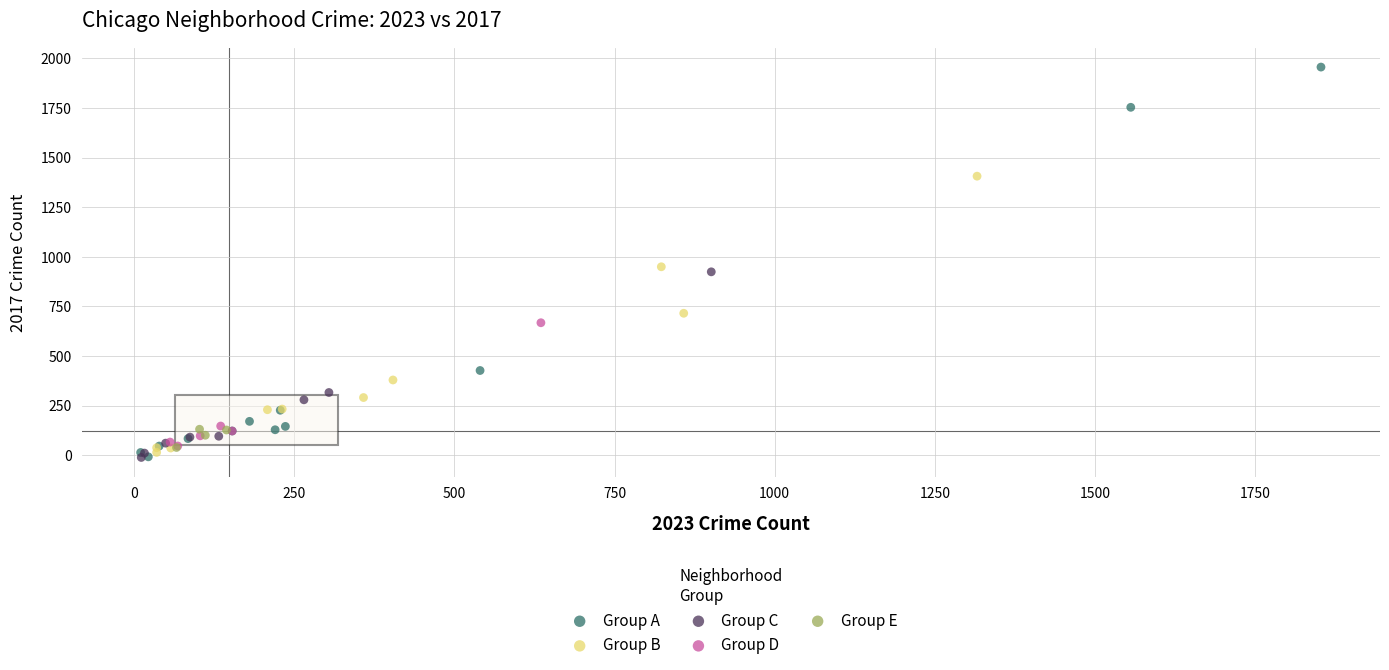

Which series has the widest spread of Y values?

Group A